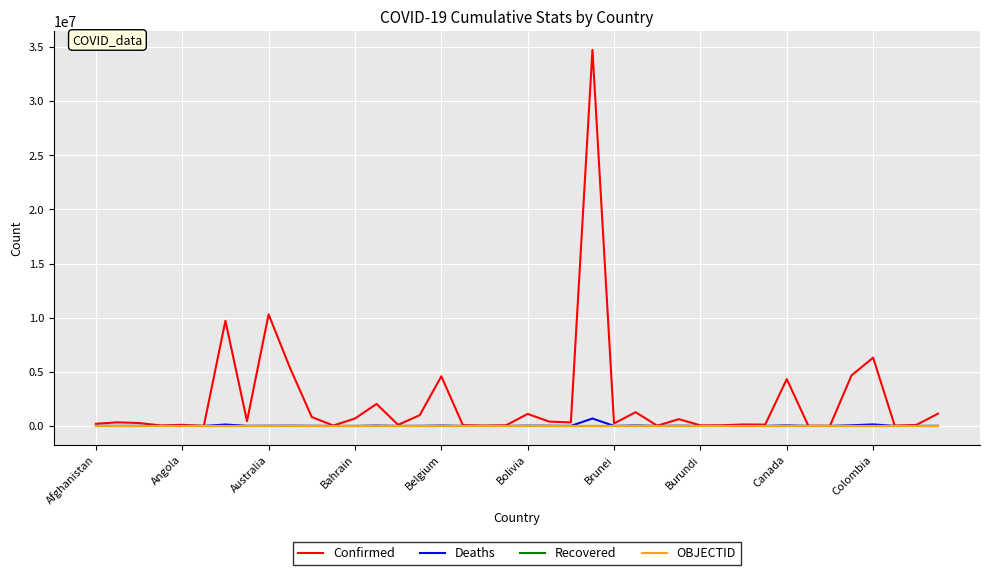

What are all the series names shown in the legend?

Confirmed, Deaths, Recovered, OBJECTID